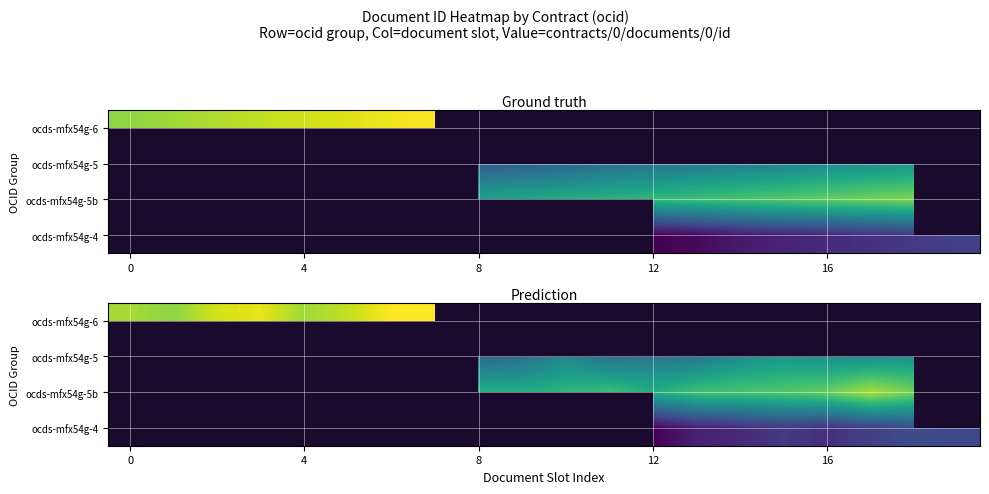

How many series are shown in this chart?

4